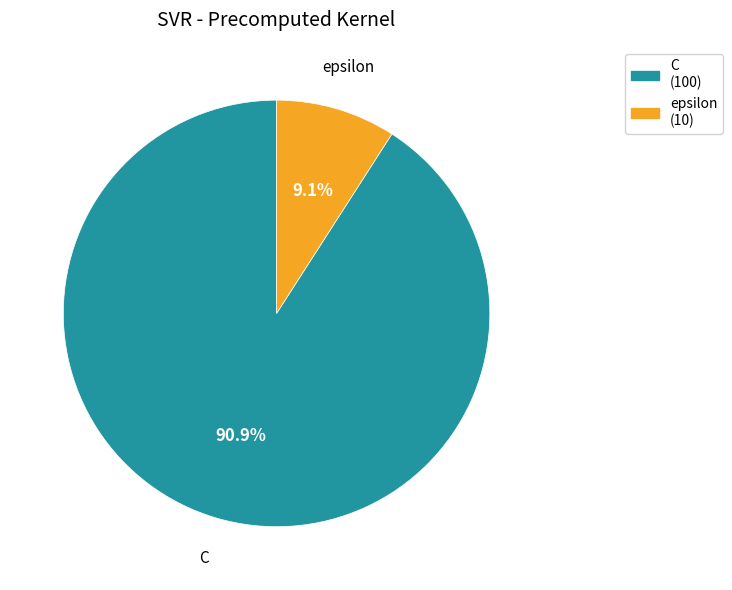

Which has a higher value, C or epsilon?

C